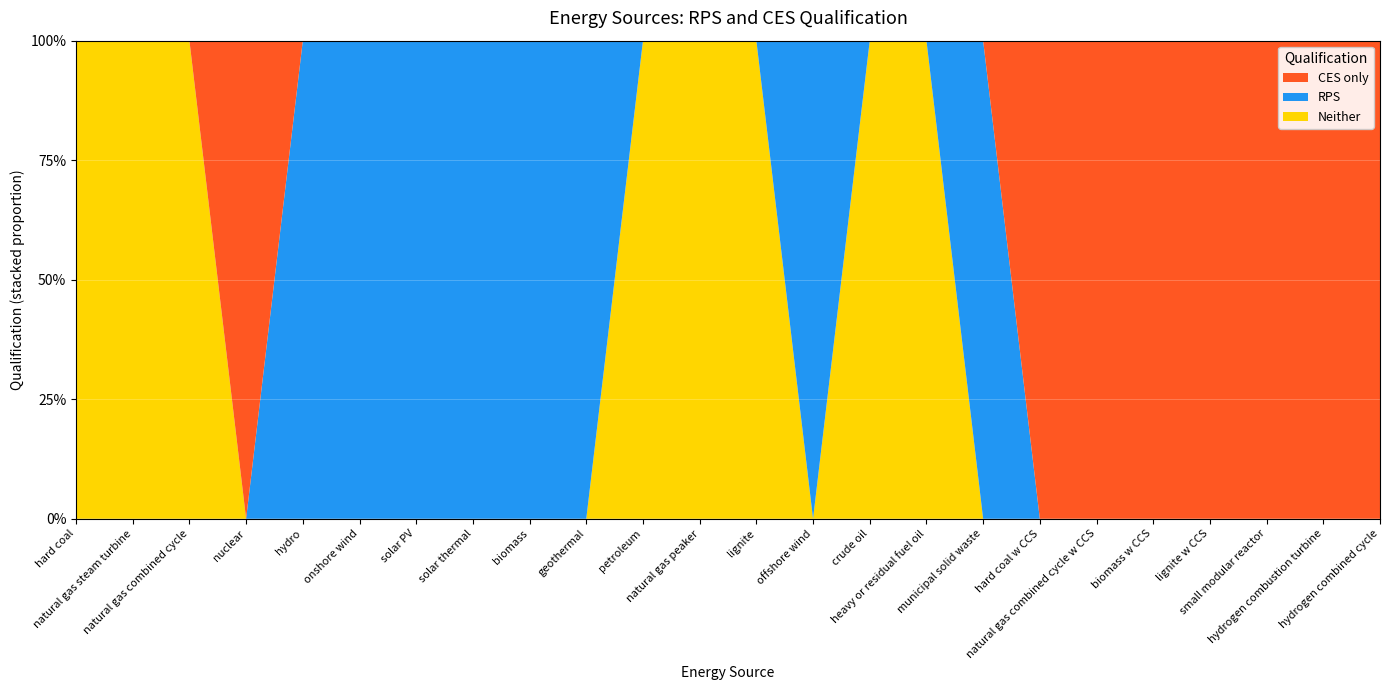

Reading right to left, extract all data points from this chart.

RPS: hydrogen combined cycle=0	hydrogen combustion turbine=0	small modular reactor=0	lignite w CCS=0	biomass w CCS=0	natural gas combined cycle w CCS=0	hard coal w CCS=0	municipal solid waste=1	heavy or residual fuel oil=0	crude oil=0	offshore wind=1	lignite=0	natural gas peaker=0	petroleum=0	geothermal=1	biomass=1	solar thermal=1	solar PV=1	onshore wind=1	hydro=1	nuclear=0	natural gas combined cycle=0	natural gas steam turbine=0	hard coal=0
CES only: hydrogen combined cycle=1	hydrogen combustion turbine=1	small modular reactor=1	lignite w CCS=1	biomass w CCS=1	natural gas combined cycle w CCS=1	hard coal w CCS=1	municipal solid waste=0	heavy or residual fuel oil=0	crude oil=0	offshore wind=0	lignite=0	natural gas peaker=0	petroleum=0	geothermal=0	biomass=0	solar thermal=0	solar PV=0	onshore wind=0	hydro=0	nuclear=1	natural gas combined cycle=0	natural gas steam turbine=0	hard coal=0
Neither: hydrogen combined cycle=0	hydrogen combustion turbine=0	small modular reactor=0	lignite w CCS=0	biomass w CCS=0	natural gas combined cycle w CCS=0	hard coal w CCS=0	municipal solid waste=0	heavy or residual fuel oil=1	crude oil=1	offshore wind=0	lignite=1	natural gas peaker=1	petroleum=1	geothermal=0	biomass=0	solar thermal=0	solar PV=0	onshore wind=0	hydro=0	nuclear=0	natural gas combined cycle=1	natural gas steam turbine=1	hard coal=1